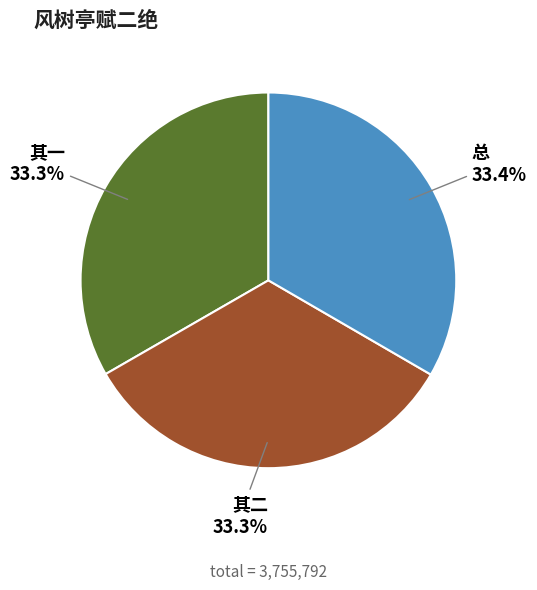

How much of the chart is everything except 总?

66.6%